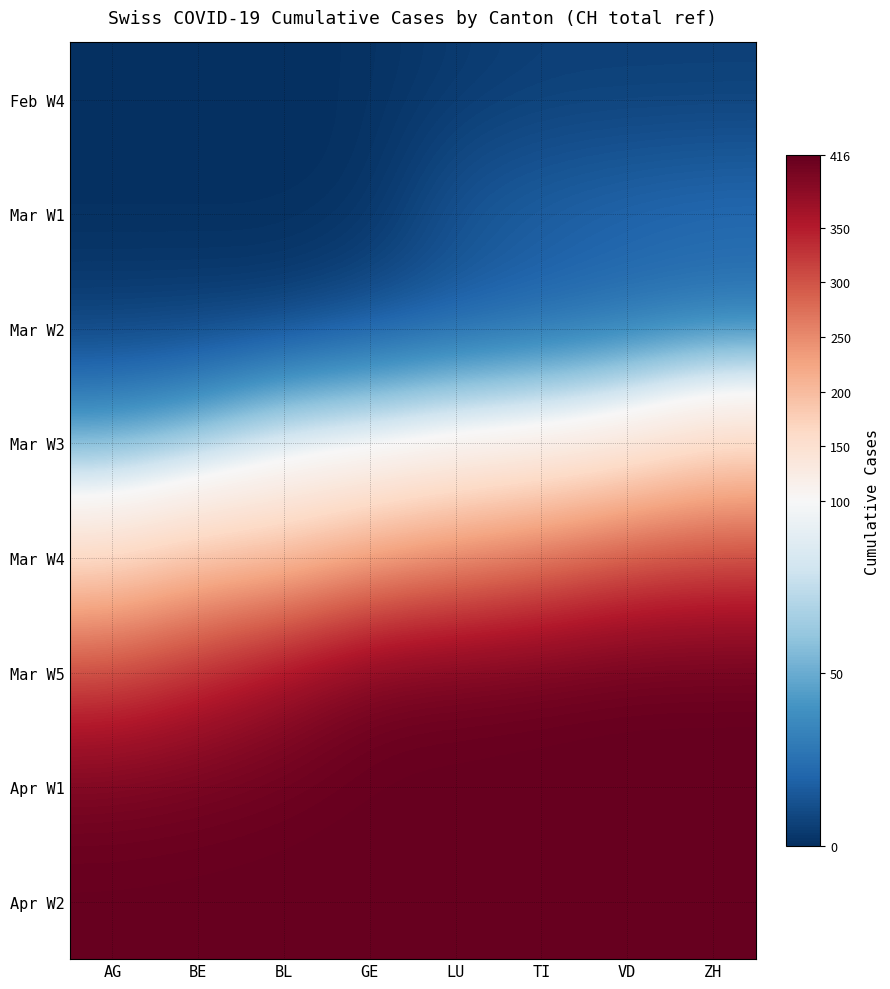

Which series changed the most between BL and ZH?

Mar W4